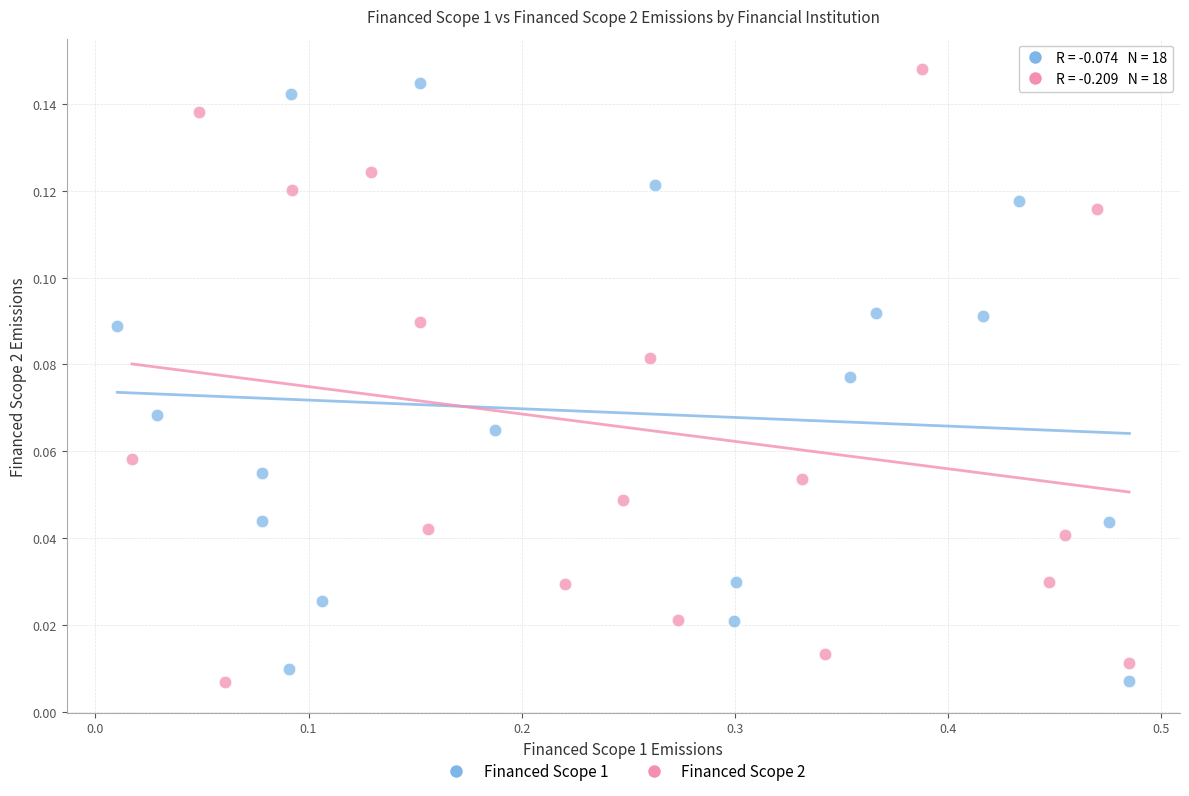

What are all the series names shown in the legend?

Financed Scope 1, Financed Scope 2